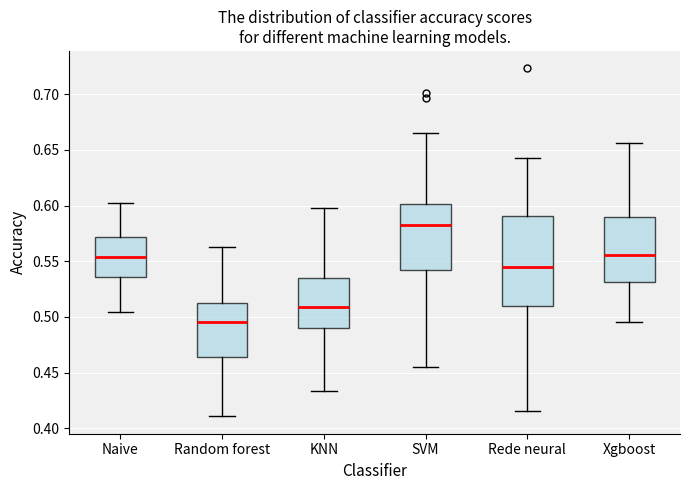

Which box is the tallest, from its lower edge to its upper edge?

Rede neural